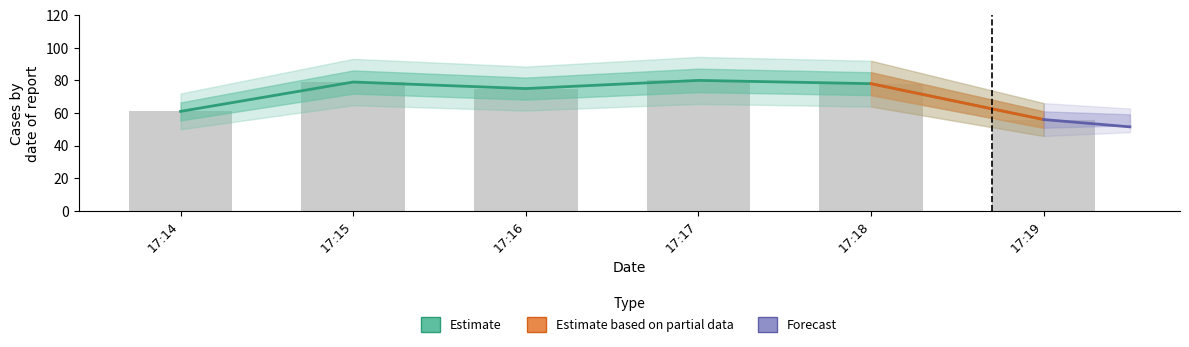

Reading left to right, transcribe all the data shown in this chart.

61	79	75	80	78	56